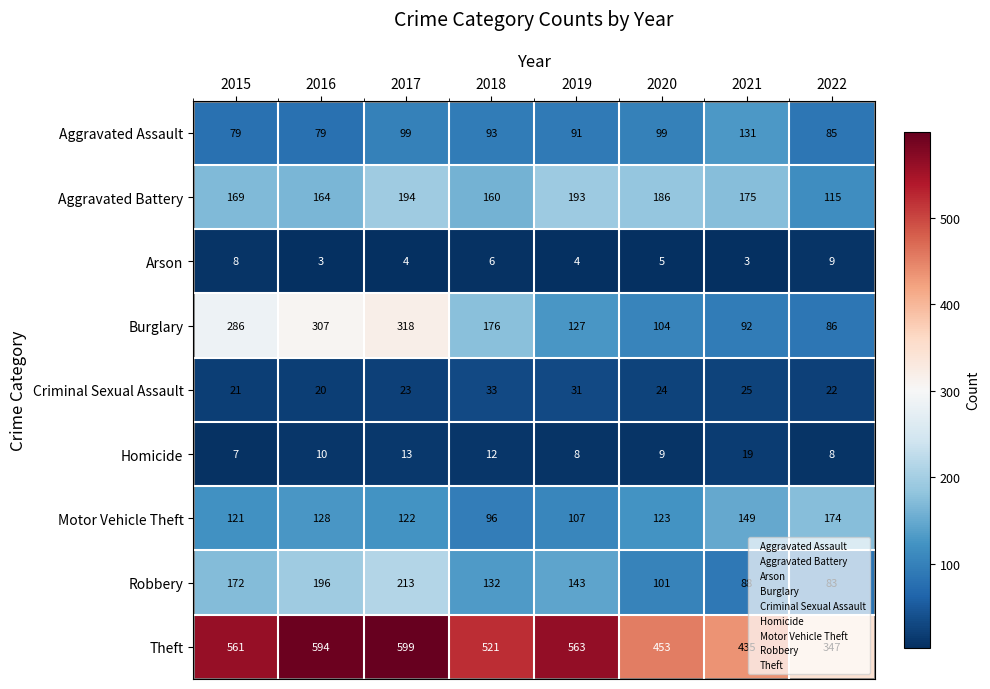

True or false: Motor Vehicle Theft has a value of 234 at 2021.

False